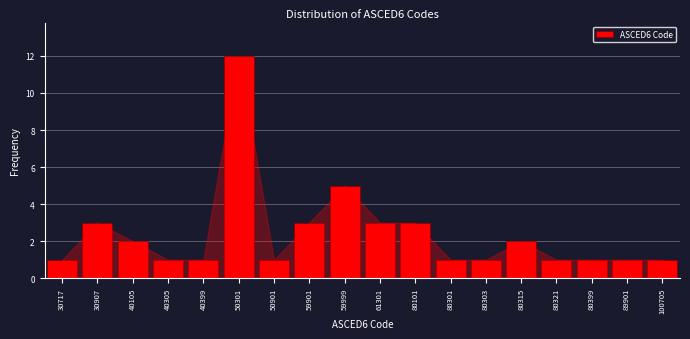

Reading left to right, list all the values displayed in this chart.

30717=1	30907=3	40105=2	40305=1	40399=1	50301=12	50901=1	59901=3	59999=5	61301=3	80101=3	80301=1	80303=1	80315=2	80321=1	80399=1	89901=1	100705=1